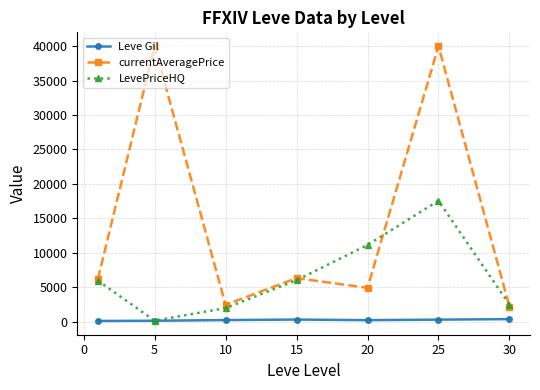

At how many categories does at least one series exceed 16820?

2